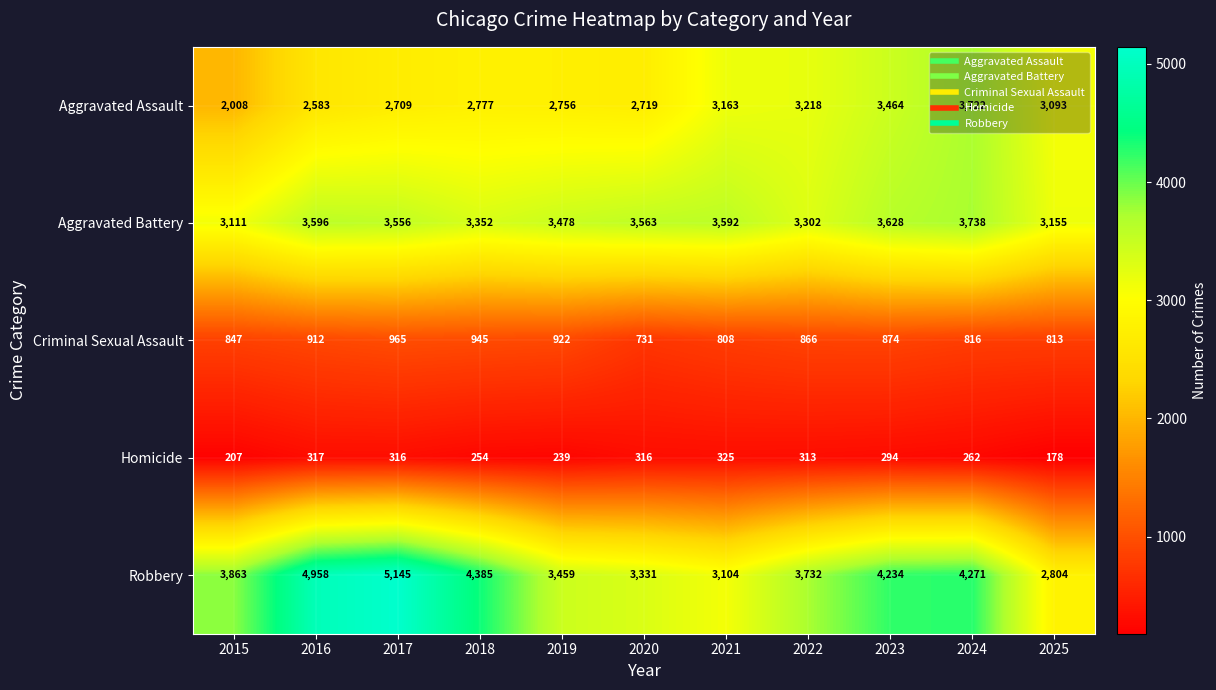

Which series has the widest spread of values?

Robbery